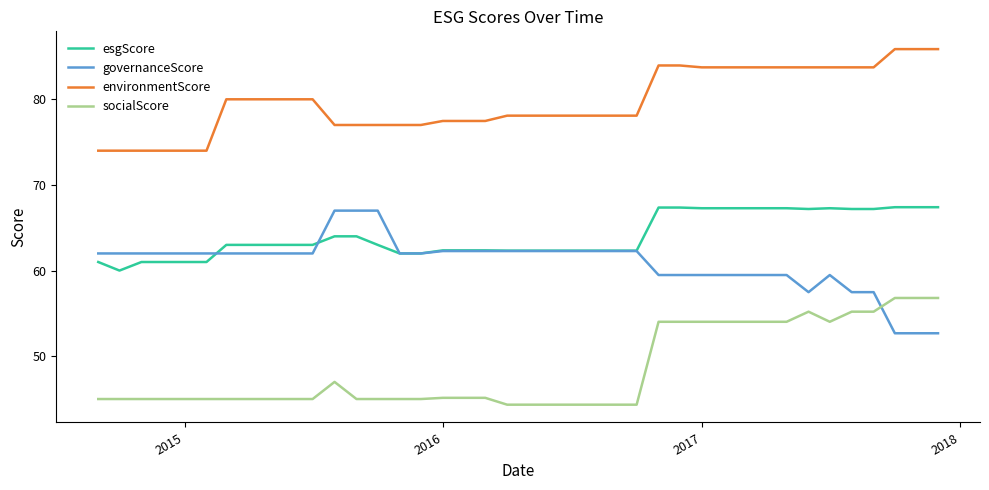

Which series has the largest total across all categories?

environmentScore